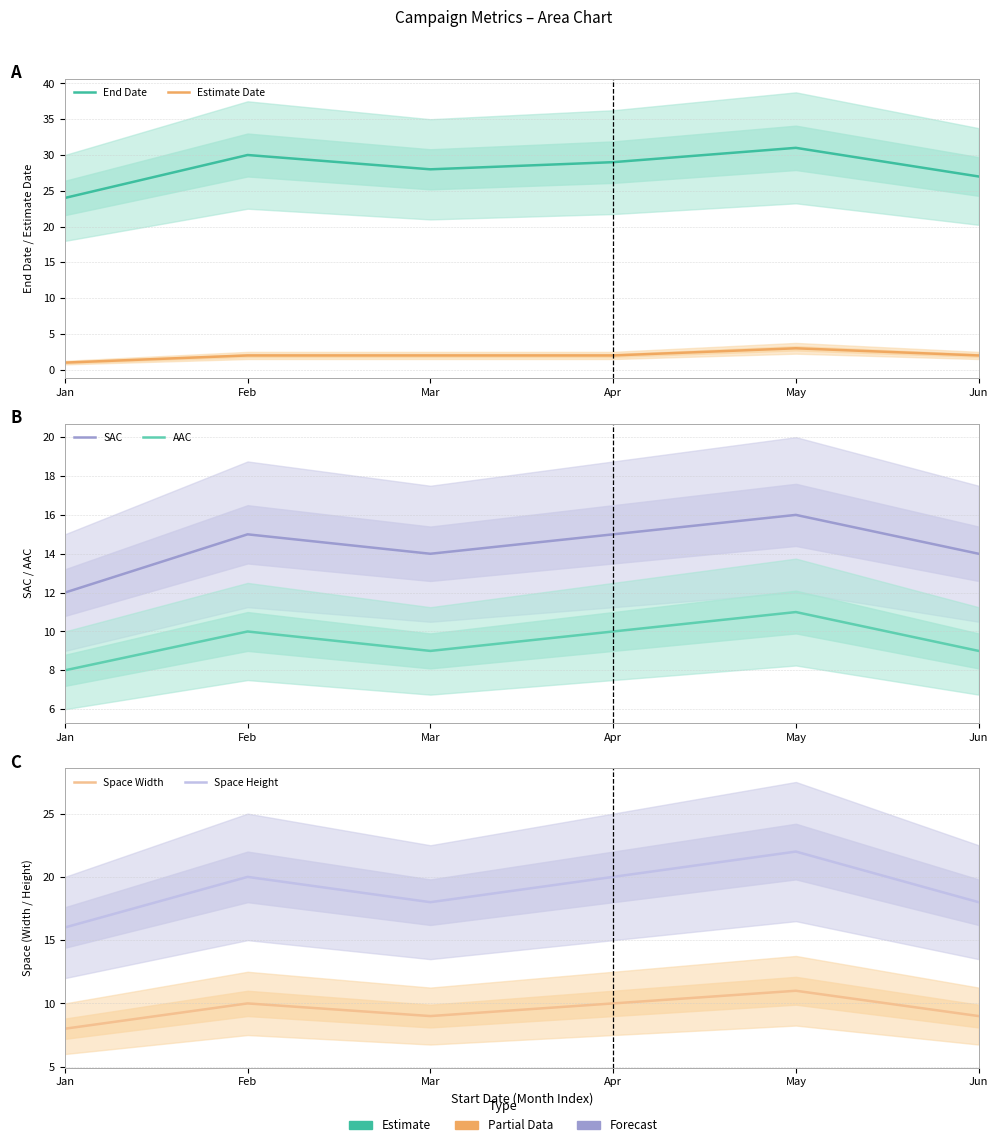

What is the difference between the Space Height values at Jan and Mar?

2